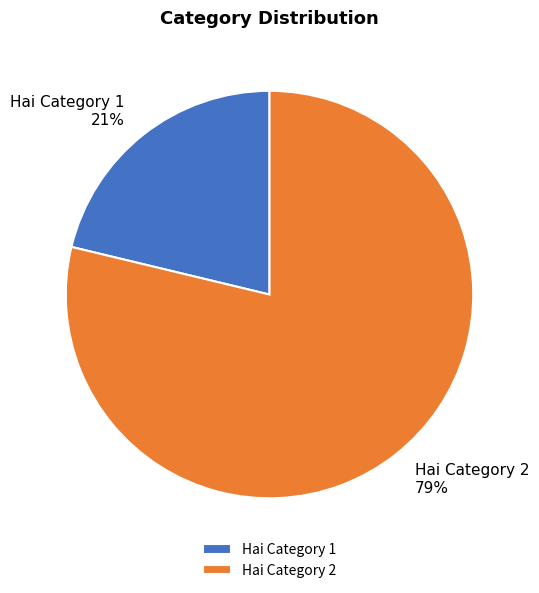

How many slices are in this pie chart?

2